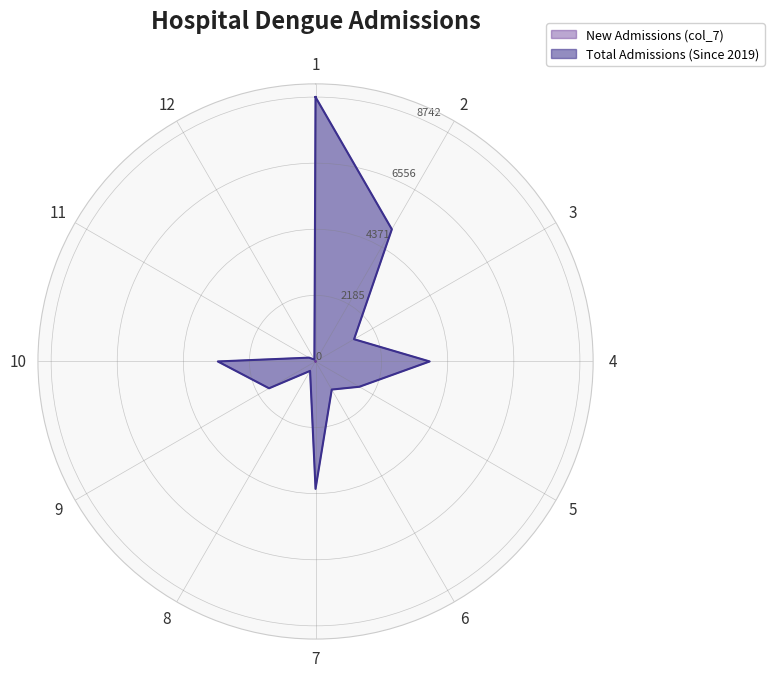

How many data points does each series have?

12